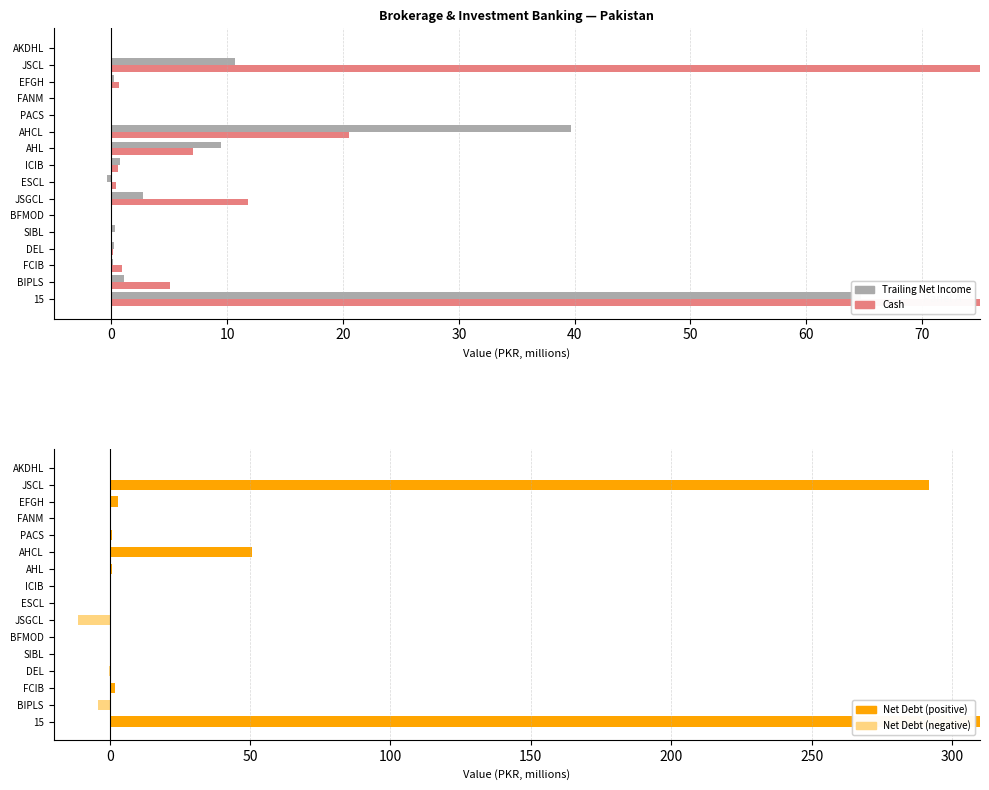

Reading right to left, transcribe all the data shown in this chart.

Trailing Net Income: -0.0	10.7	0.2	-0.0	-0.0	39.7	9.4	0.7	-0.4	2.8	0.0	0.3	0.2	0.1	1.1	64.7
Cash: 0.0	164.6	0.7	0.1	0.0	20.5	7.0	0.5	0.4	11.8	0.0	0.1	0.1	0.9	5.0	211.7
Net Debt: 0.0	291.7	2.8	-0.1	0.8	50.5	0.8	0.1	-0.0	-11.3	-0.0	-0.1	-0.1	1.9	-4.1	332.9